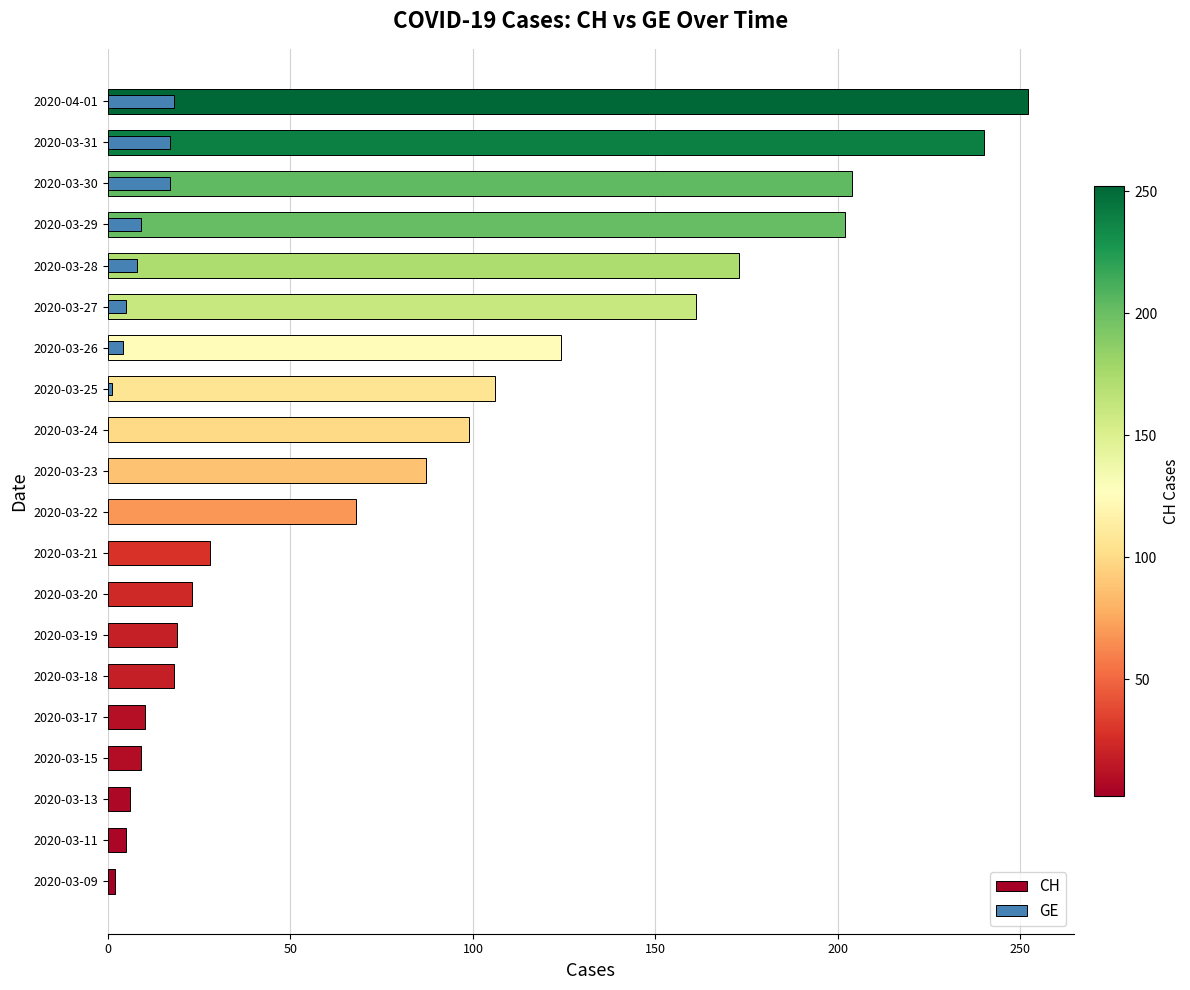

What are all the series names shown in the legend?

CH, GE